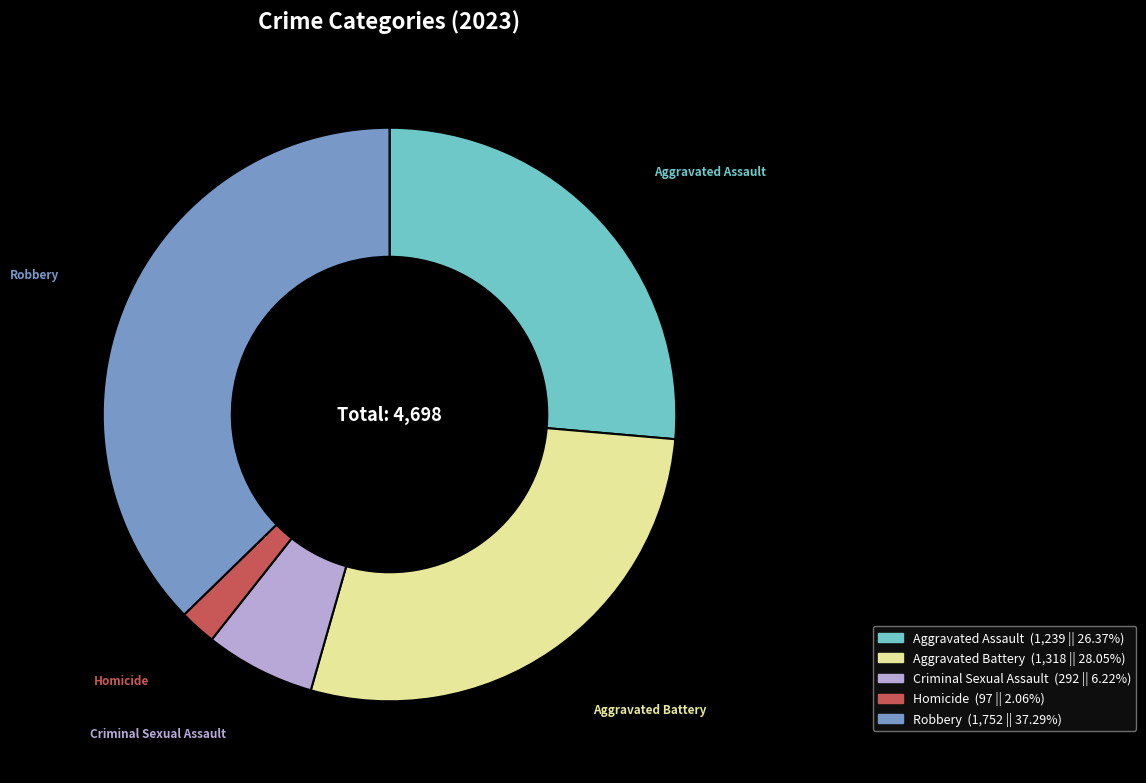

Is there a majority slice in this chart?

No